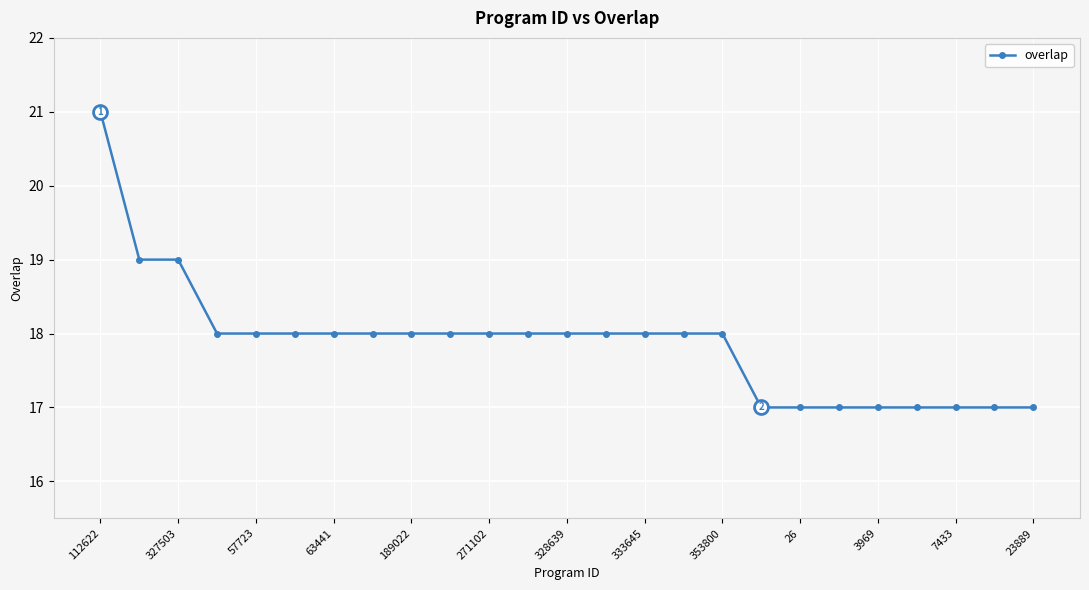

What is the difference between the maximum and second lowest values?

4